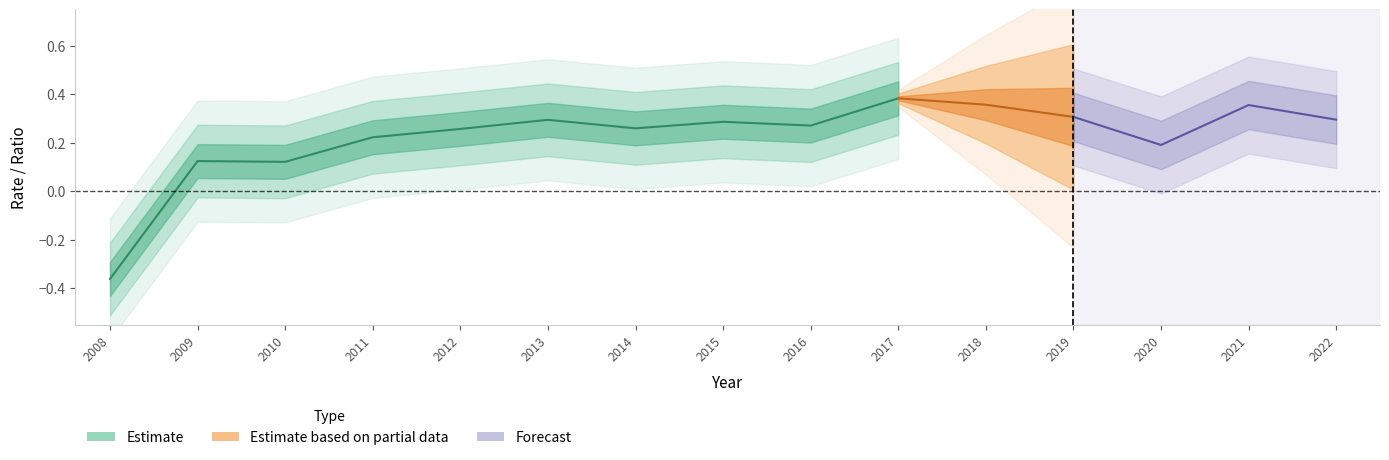

At which category is the sum across all series the highest?

2017